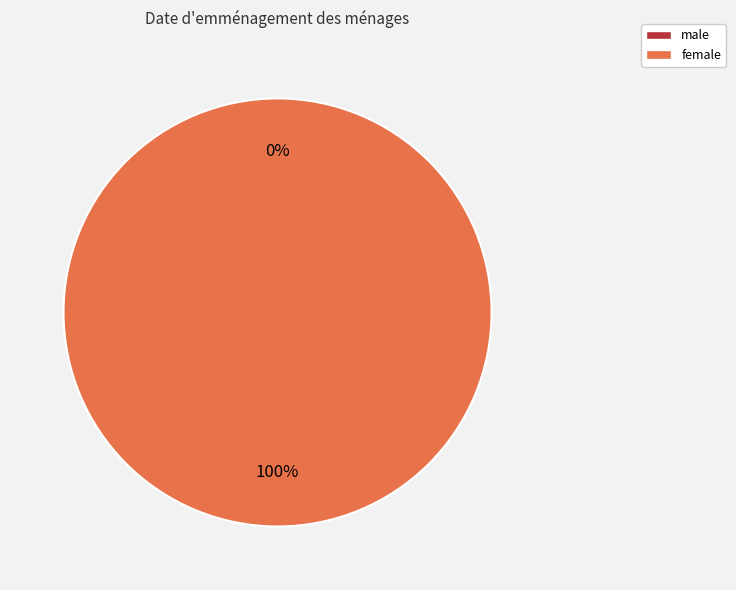

Combined, what portion of the pie is female and male?

100.0%